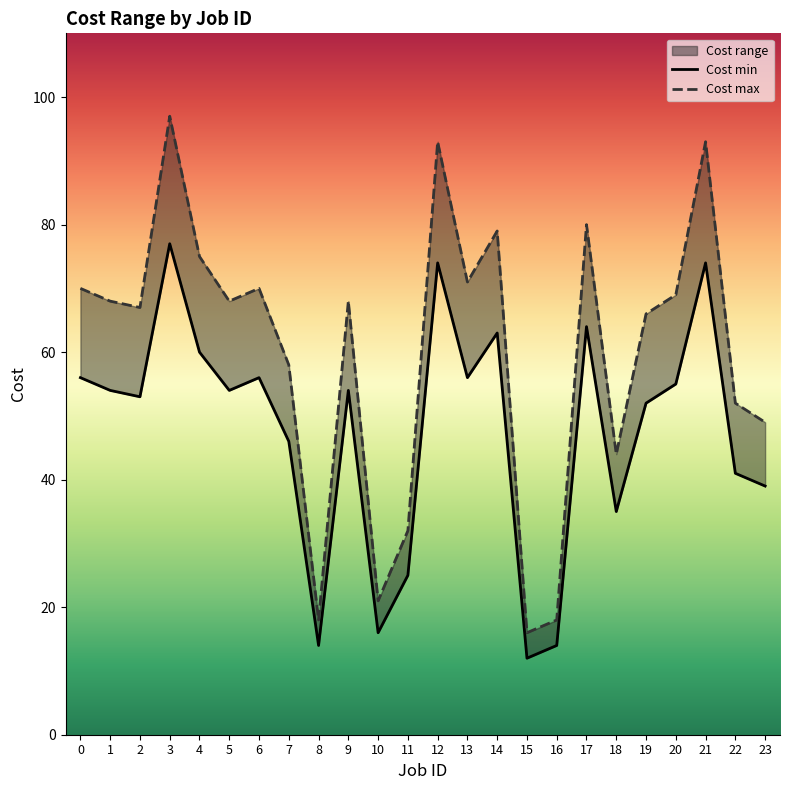

Which series has the largest range (max minus min)?

Cost max